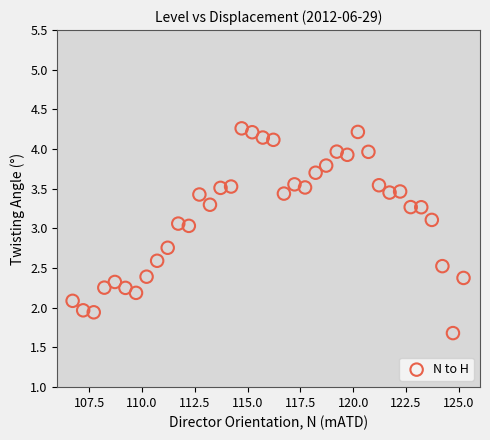

What is the range of X values (max minus min)?

18.5